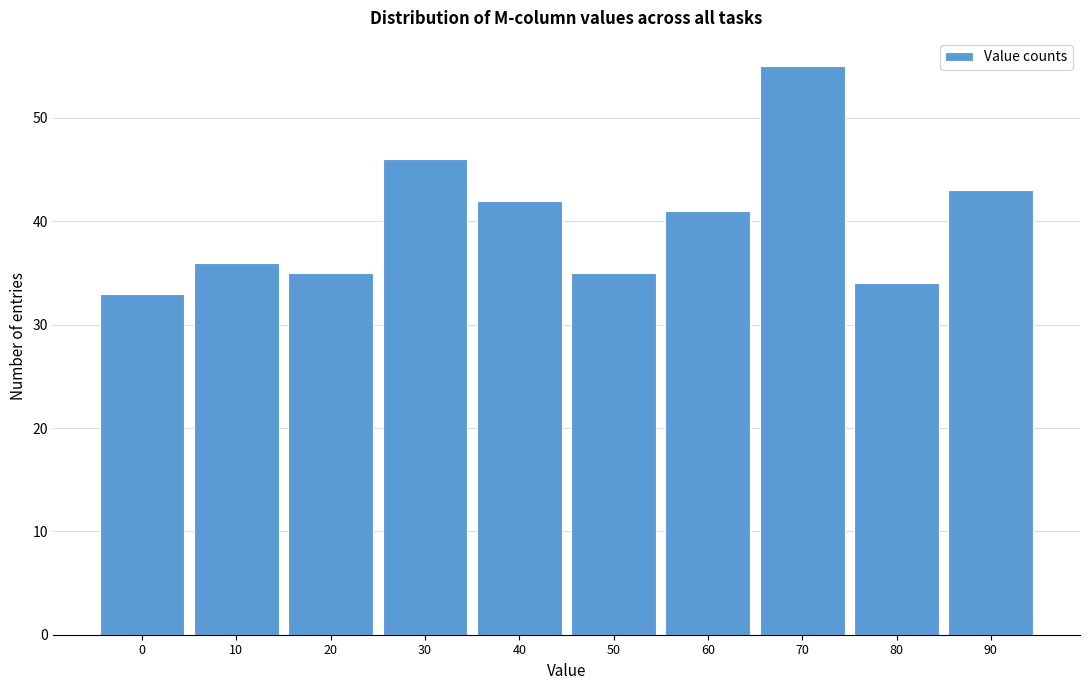

Reading left to right, extract all data points from this chart.

0=33	10=36	20=35	30=46	40=42	50=35	60=41	70=55	80=34	90=43